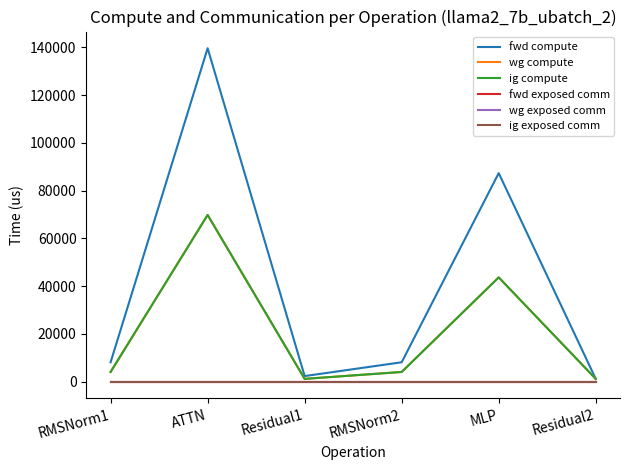

Is the value of fwd exposed comm at MLP greater than the value of fwd compute at ATTN?

No